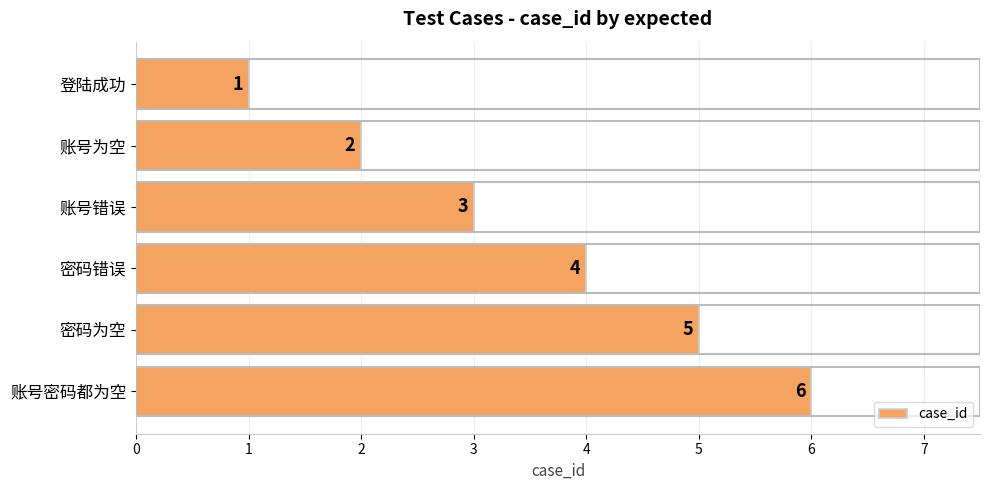

Between 密码错误 and 登陆成功, which is larger?

密码错误